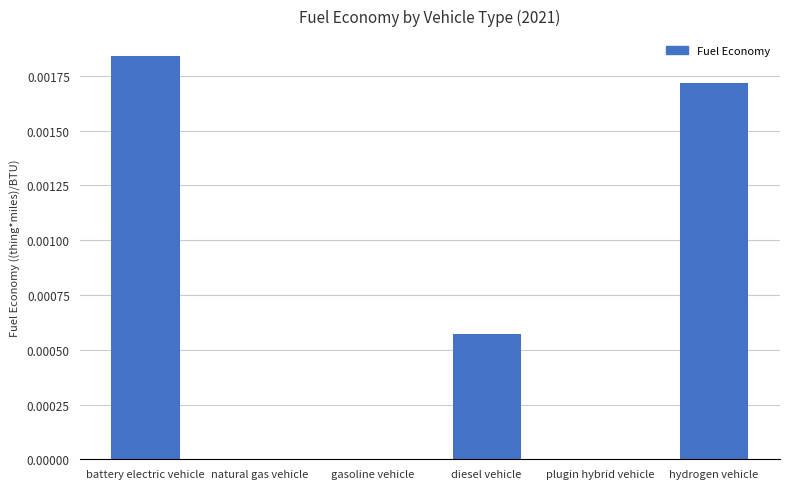

How many values are between 0 and 1?

6